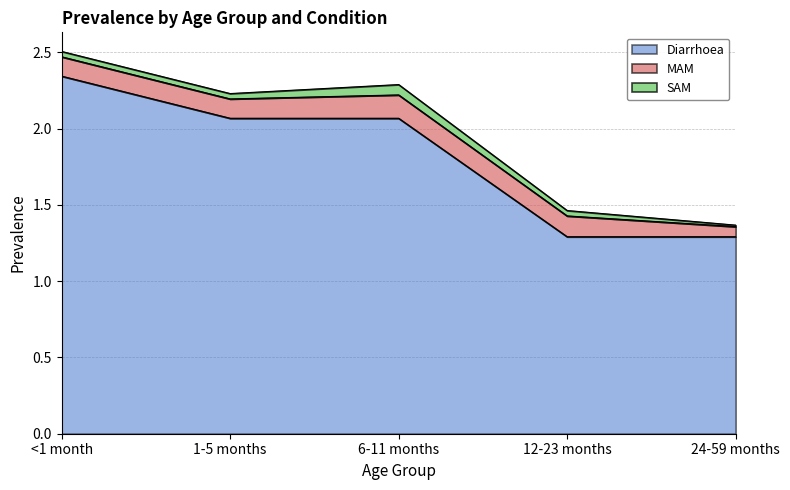

Reading left to right, transcribe all the data shown in this chart.

Diarrhoea: 2.3	2.1	2.1	1.3	1.3
MAM: 0.1	0.1	0.2	0.1	0.1
SAM: 0.0	0.0	0.1	0.0	0.0